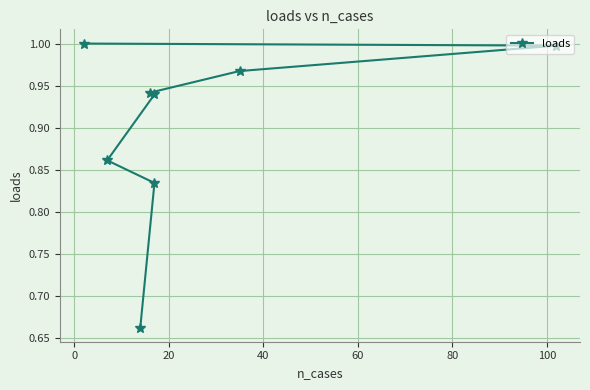

What is the average value?

0.9